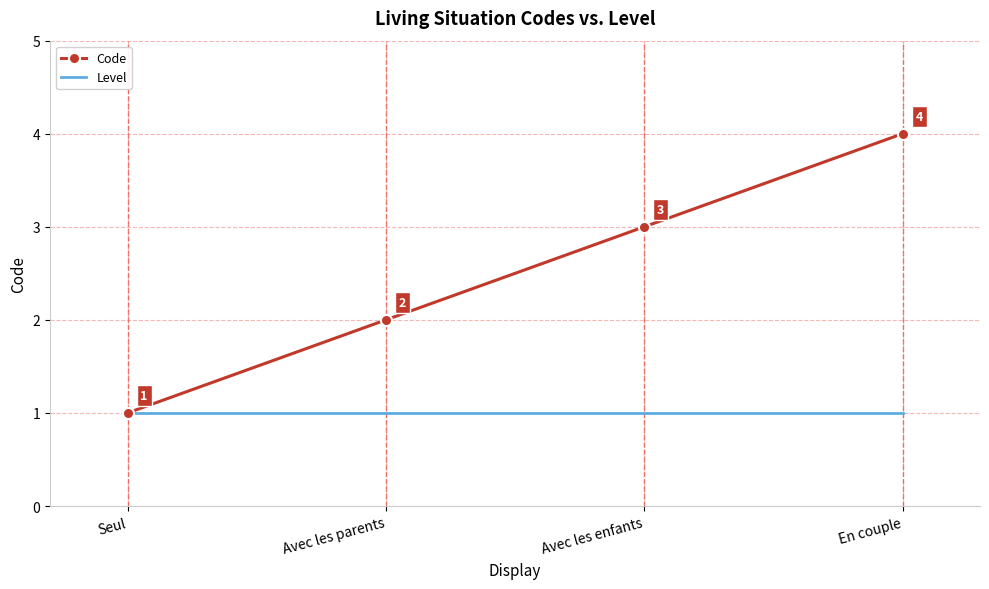

True or false: Code has a value of 6 at En couple.

False